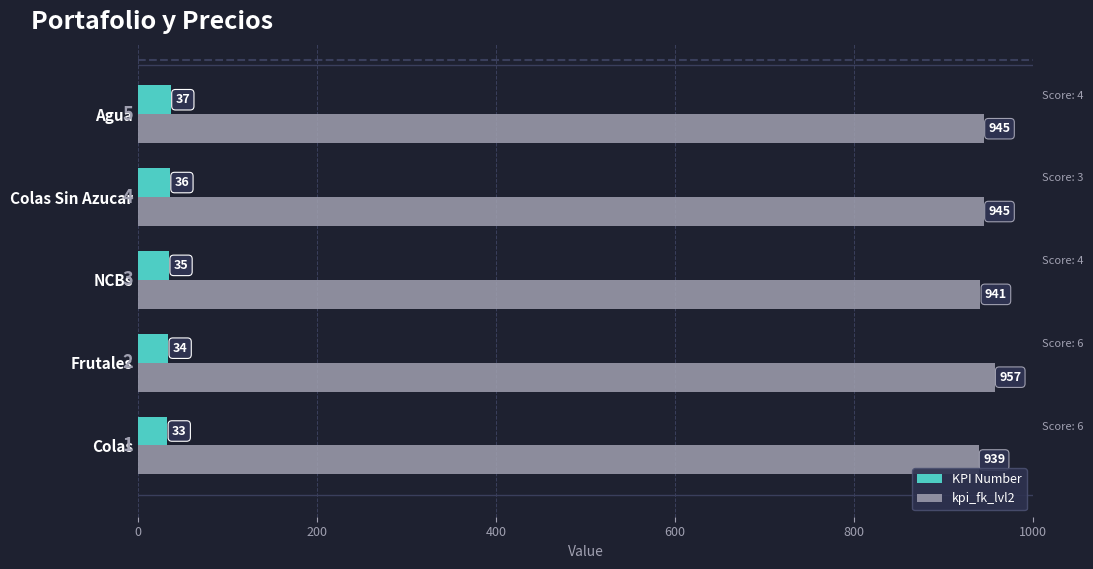

The kpi_fk_lvl2 series shows 957 at Frutales. True or false?

True